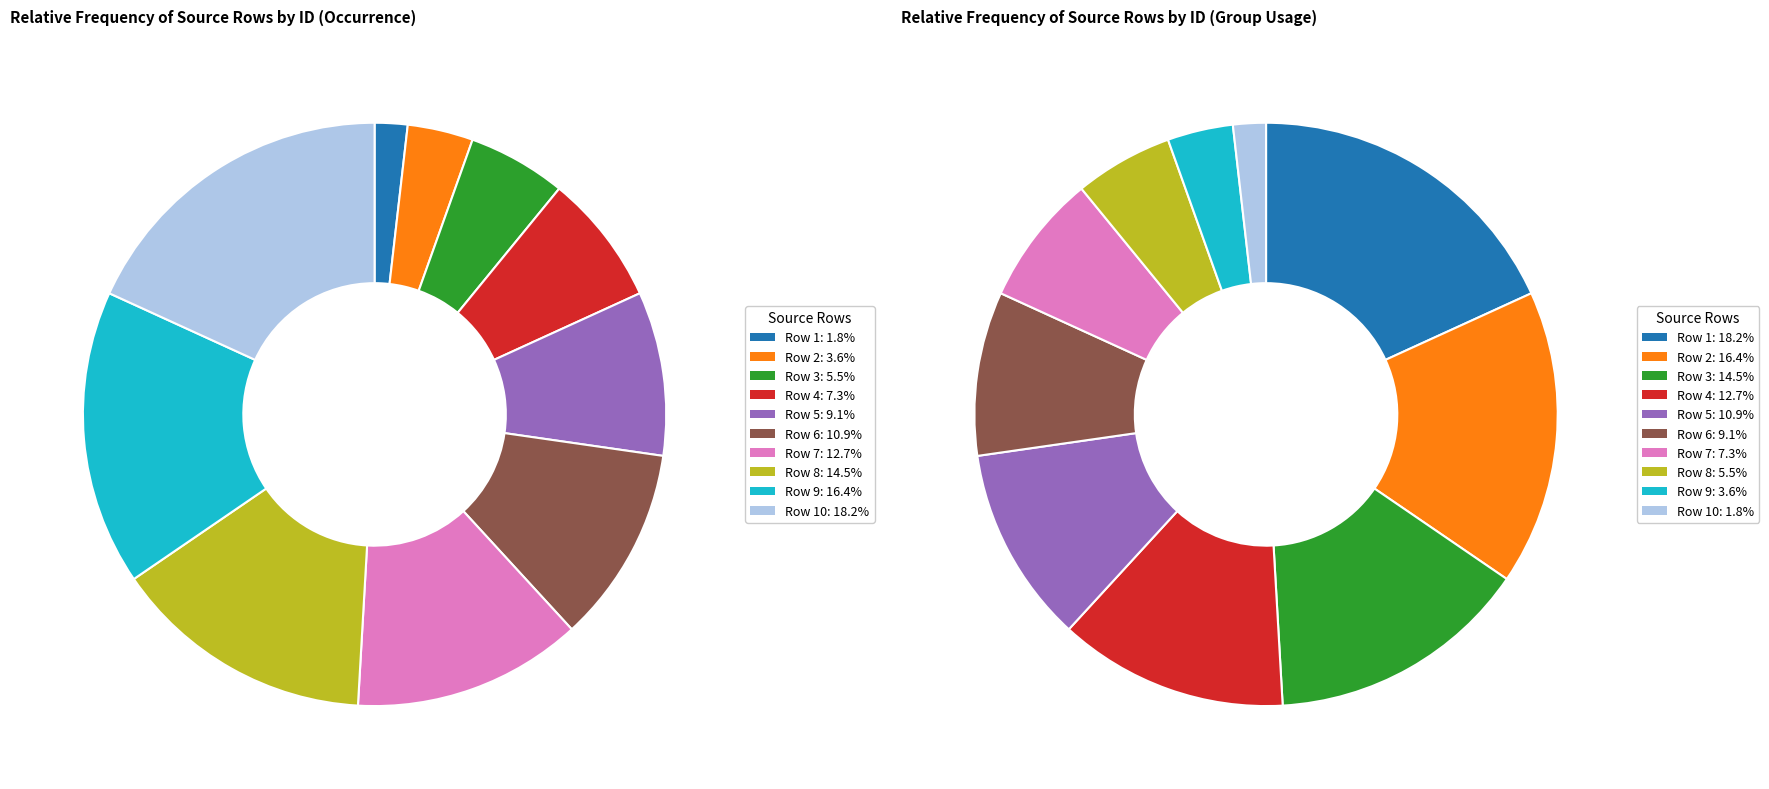

Is Row 10 the majority of the pie?

No